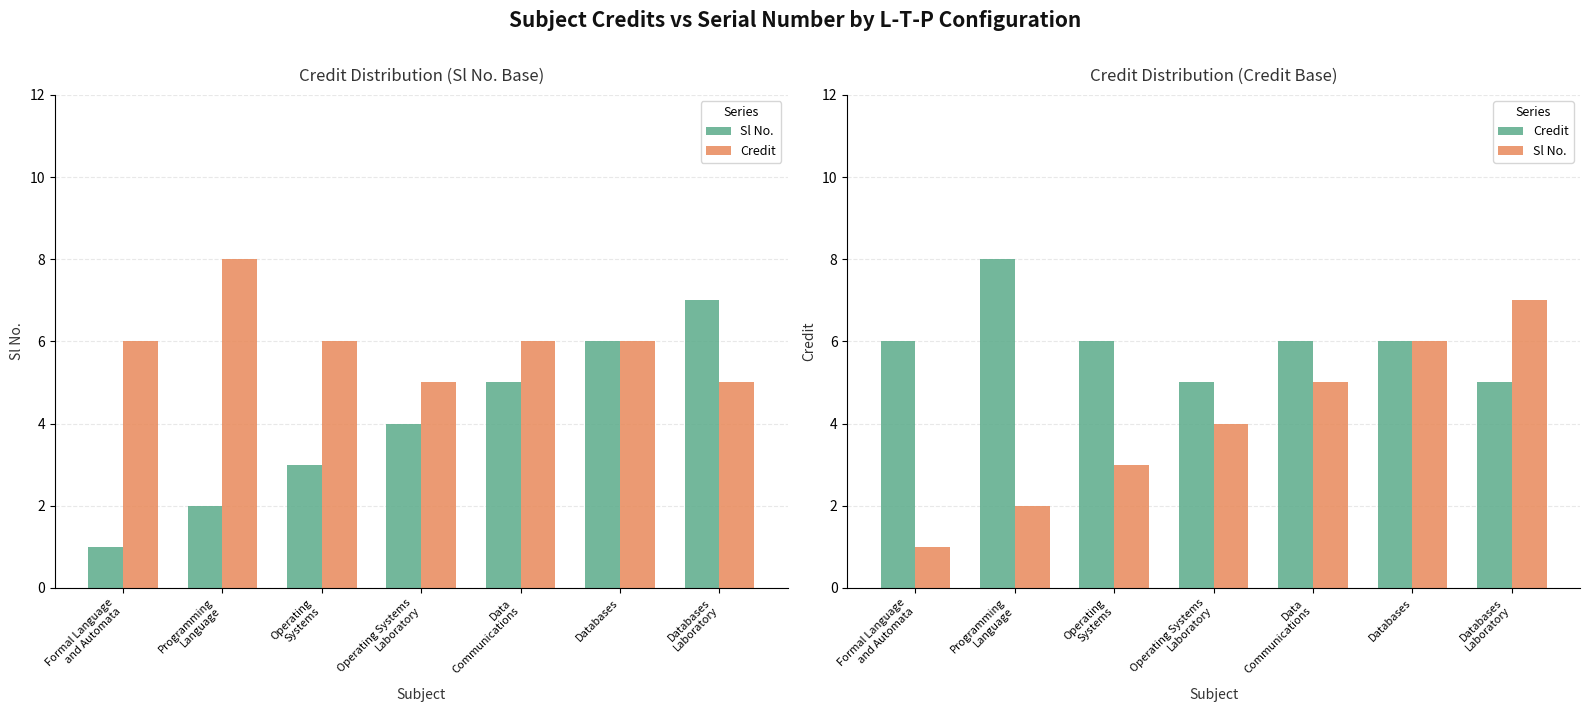

Which series has the widest spread of values?

Sl No.